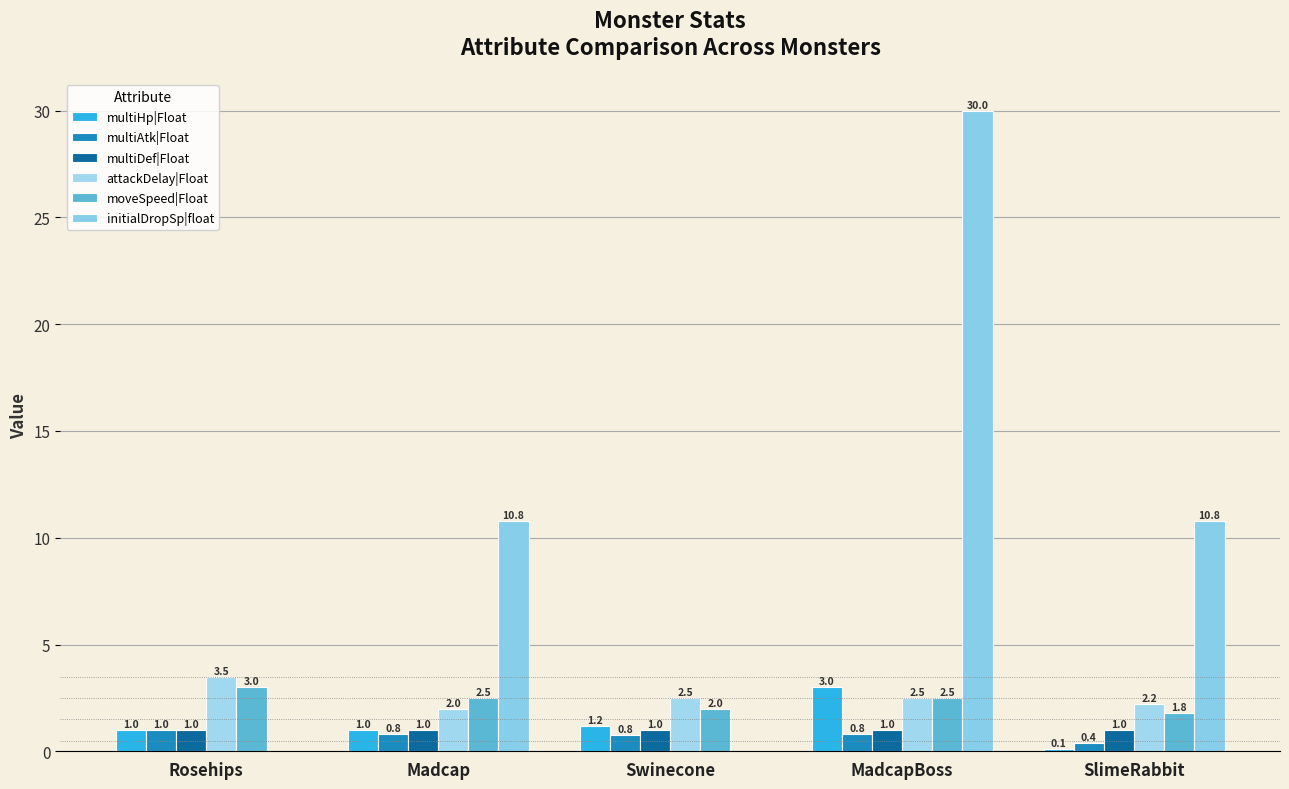

What position from the right is Swinecone?

3